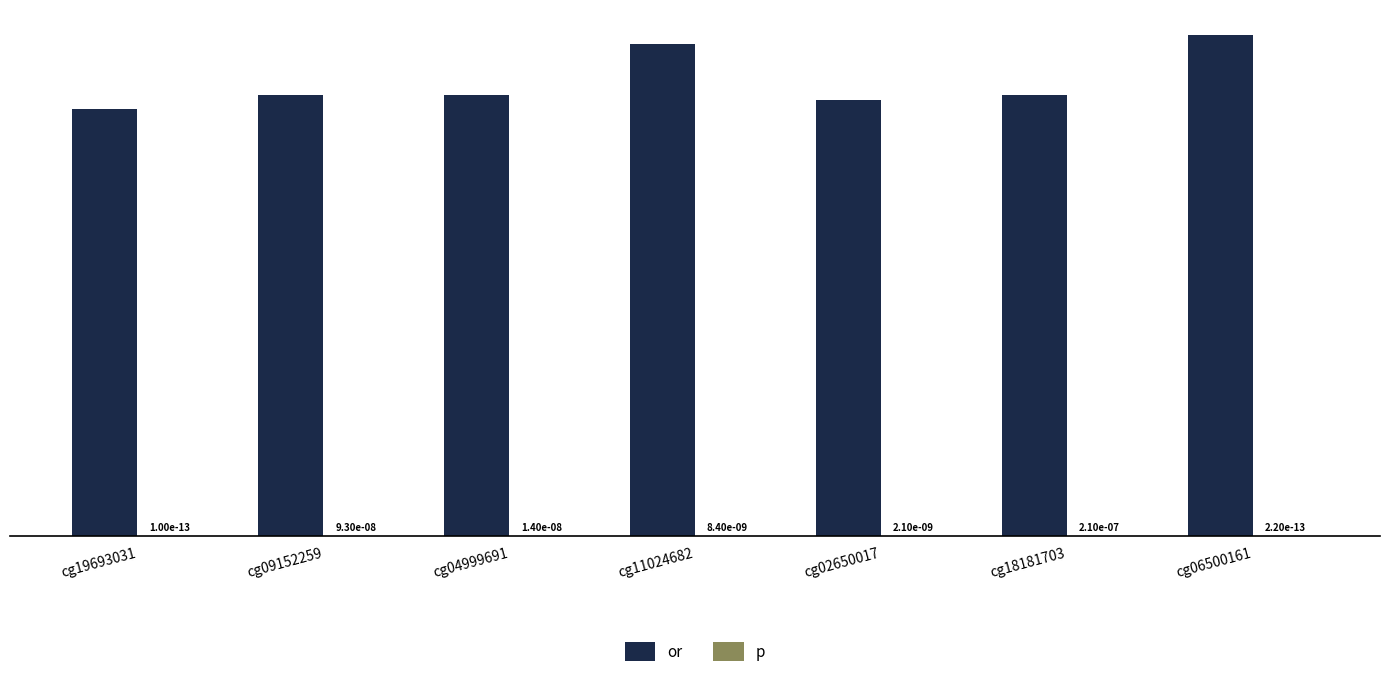

How many or values are between 0 and 1?

5